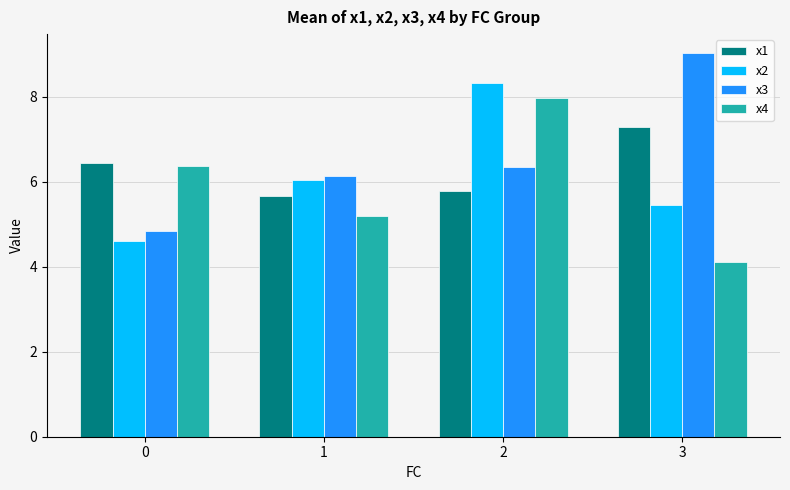

What is the total value across all series at 3?

25.9